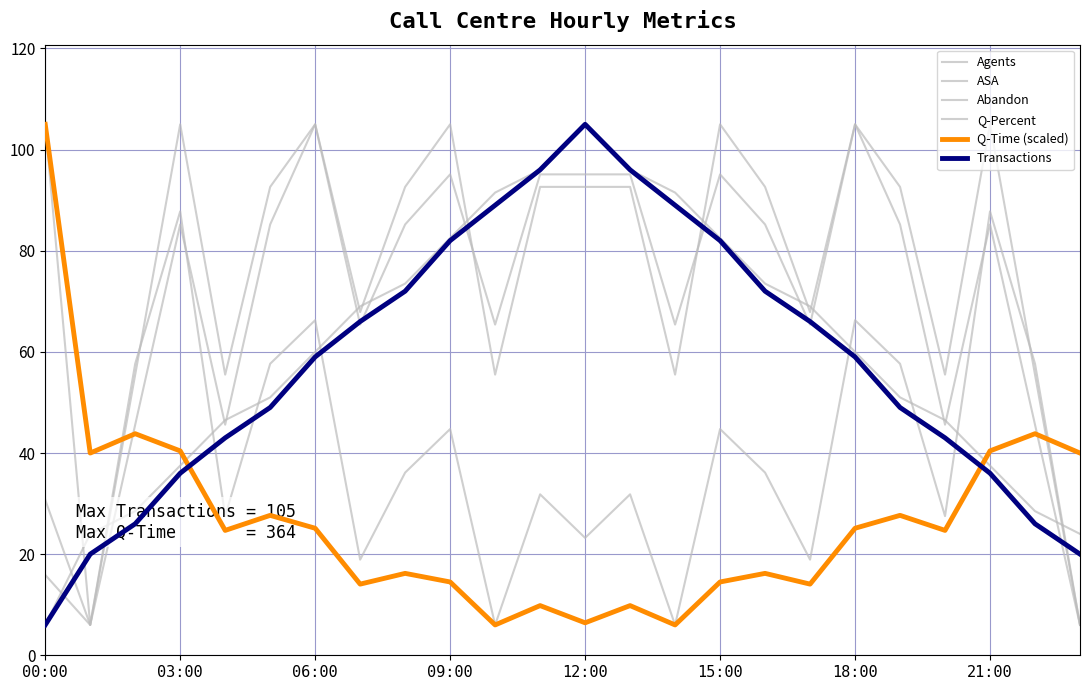

What is the sum of all Q-Percent values?

1668.6